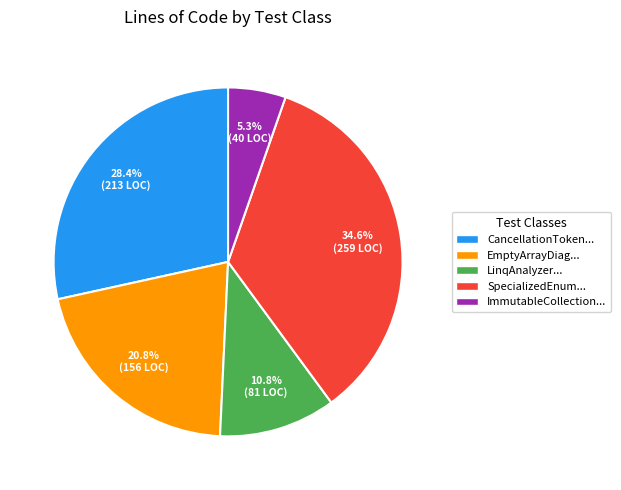

To the nearest percent, what is the difference between the largest and smallest slice percentages?

29%